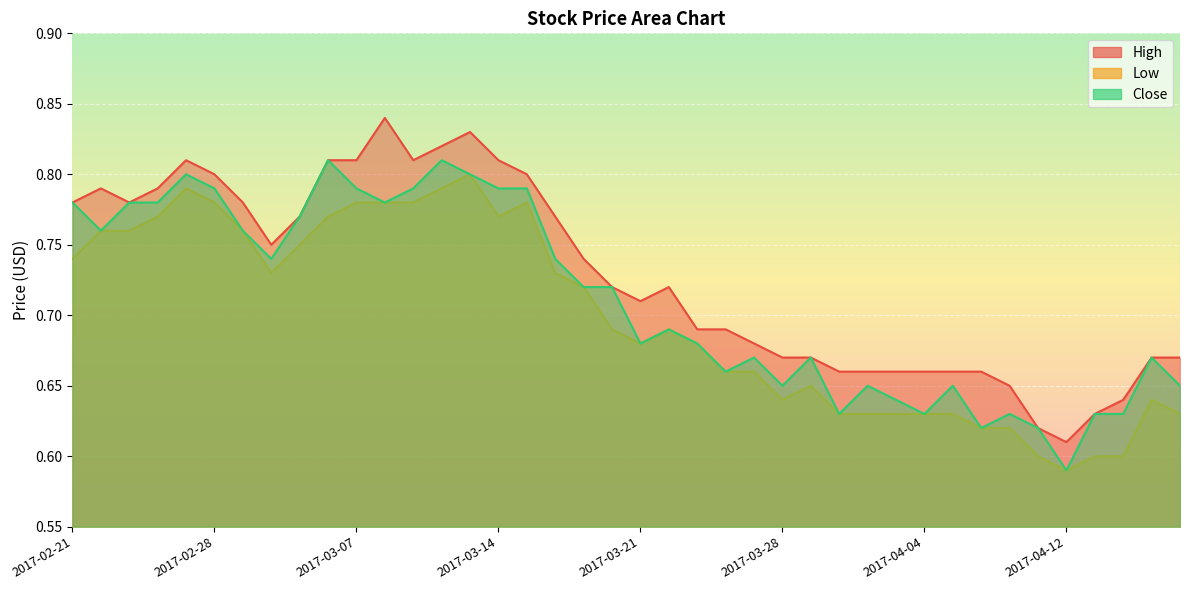

What is the label of the 15th point from the left?

2017-03-13